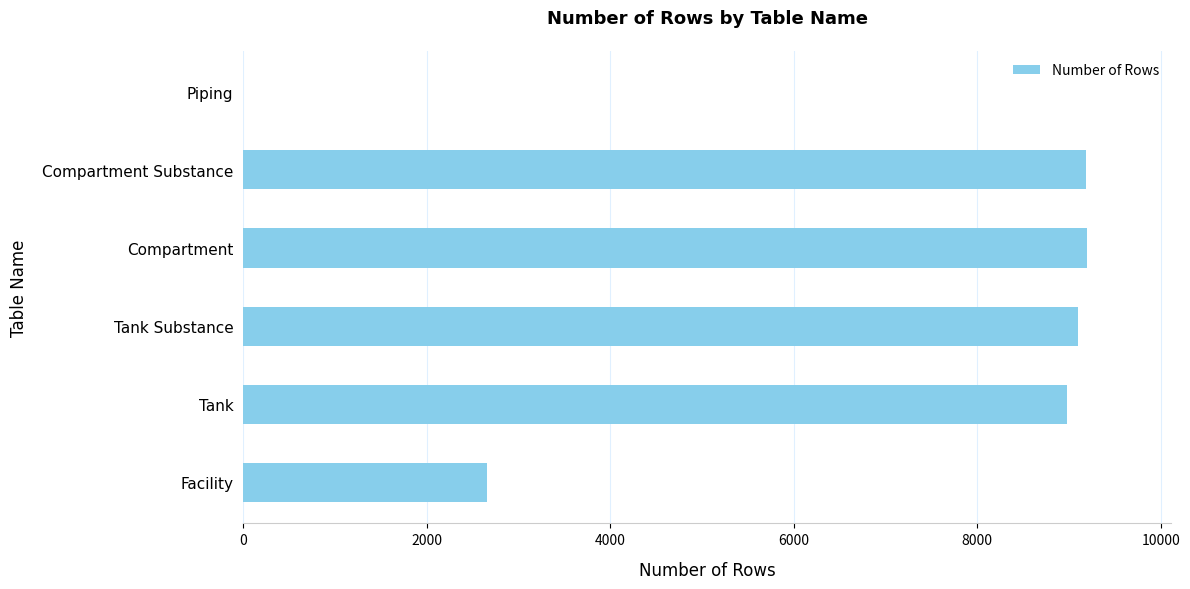

What is the ratio of the value at Compartment Substance to the value at Compartment?

1.0